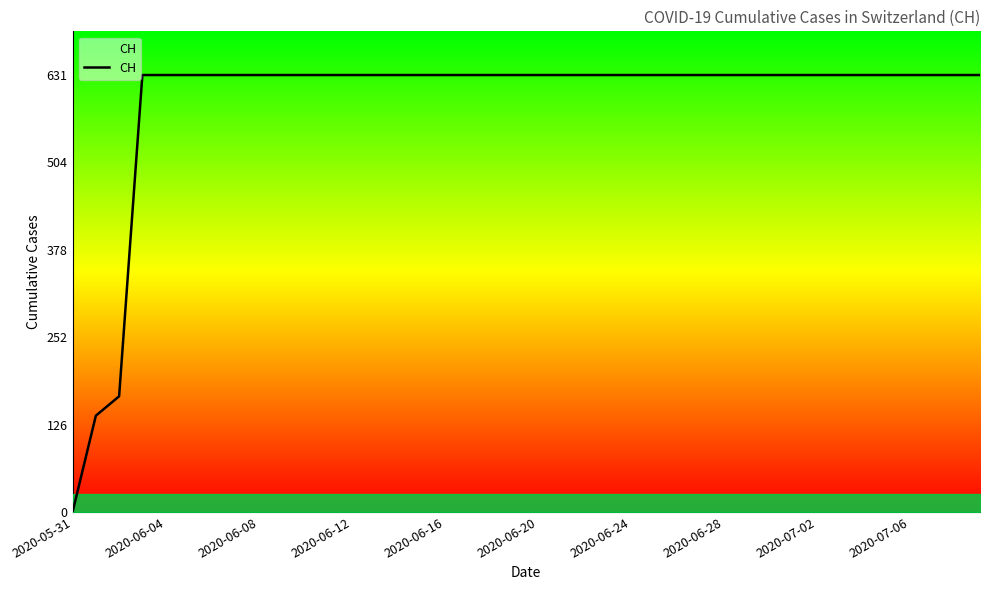

Reading left to right, what are all the values shown in this chart?

0	139	167	631	631	631	631	631	631	631	631	631	631	631	631	631	631	631	631	631	631	631	631	631	631	631	631	631	631	631	631	631	631	631	631	631	631	631	631	631